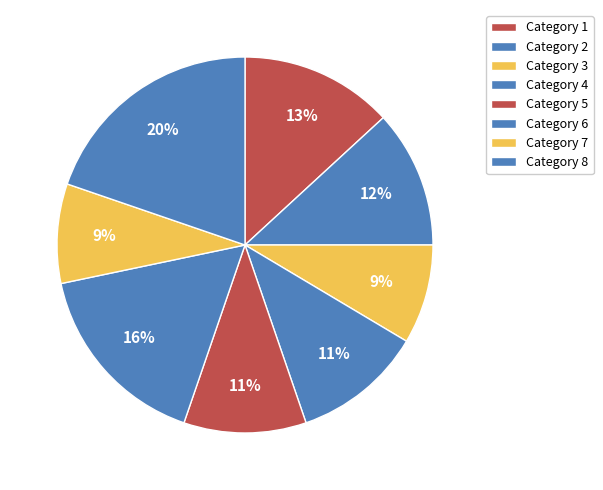

Count the number of slices in the pie.

8